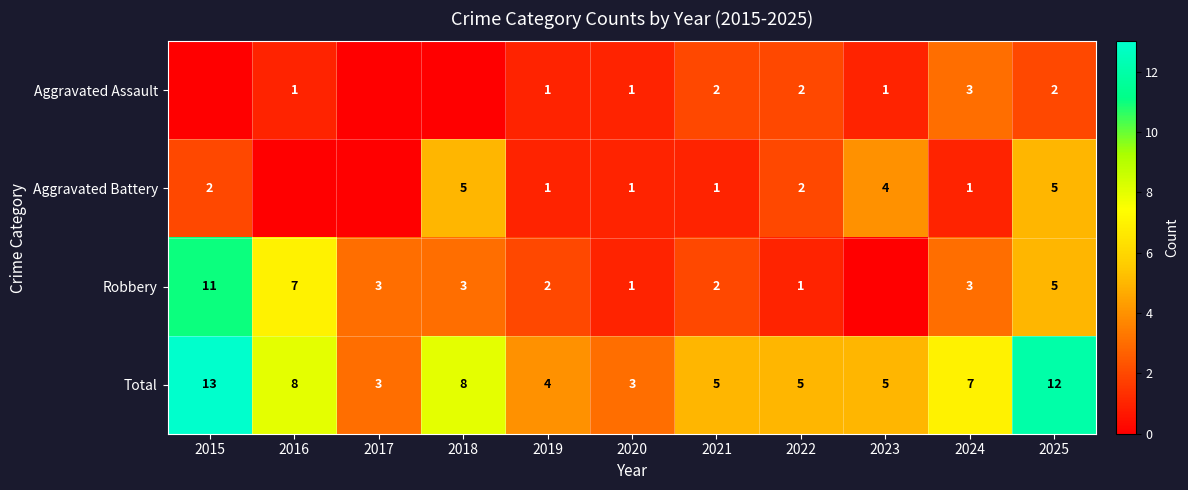

What is the difference between the maximum and second lowest values in the Total series?

10